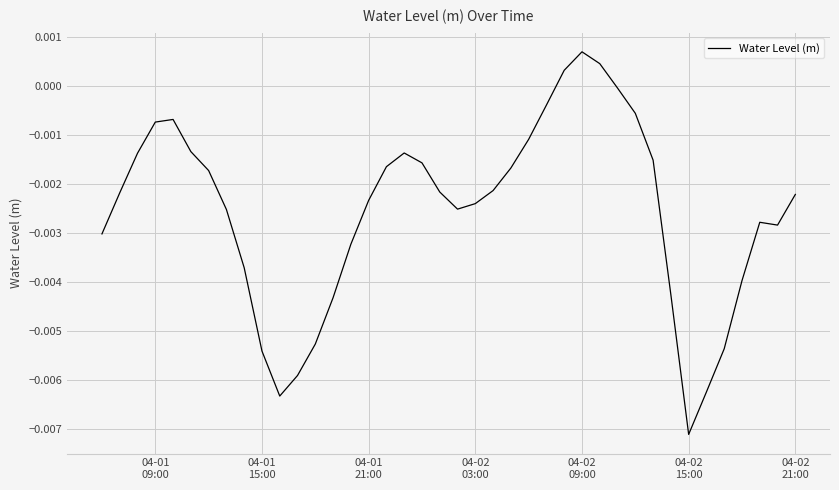

How many values are below zero?

37